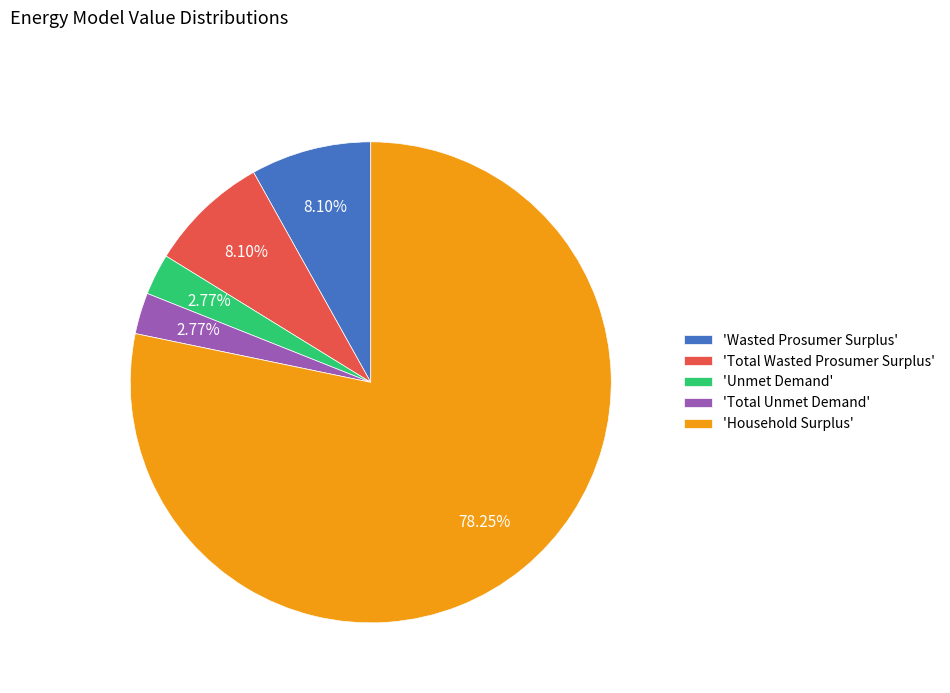

Which slice is the largest?

'Household Surplus'